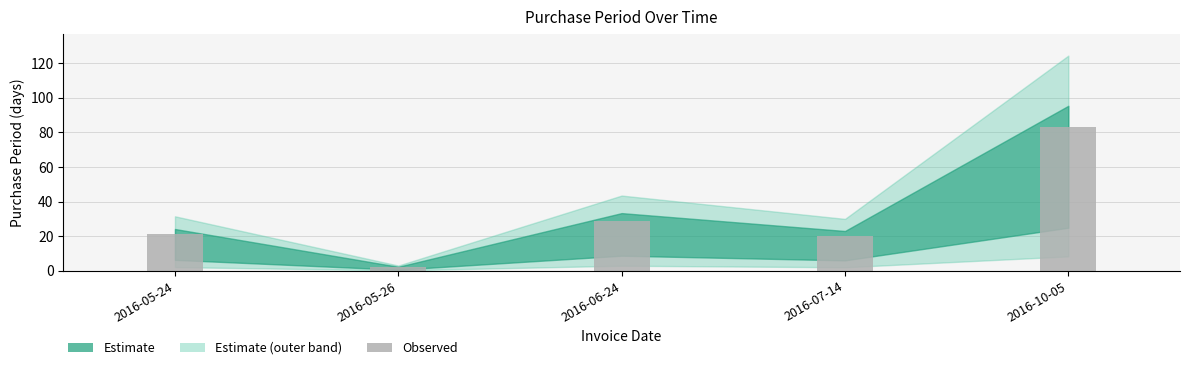

Reading left to right, extract all data points from this chart.

2016-05-24=21	2016-05-26=2	2016-06-24=29	2016-07-14=20	2016-10-05=83